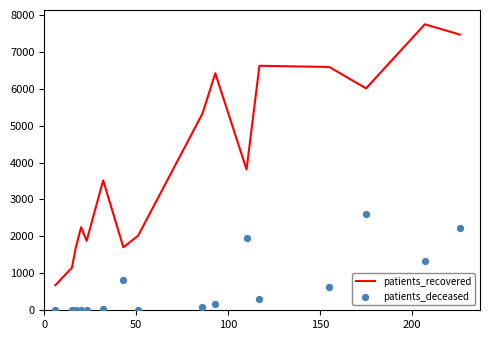

At how many categories does at least one series exceed 1492?

14